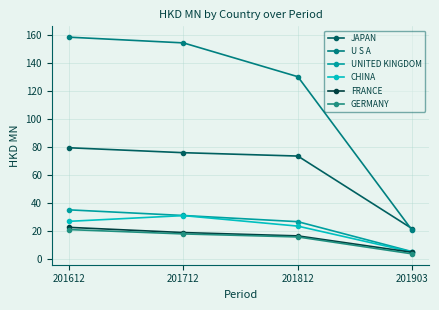

Does the chart display data point markers on the line(s)?

Yes